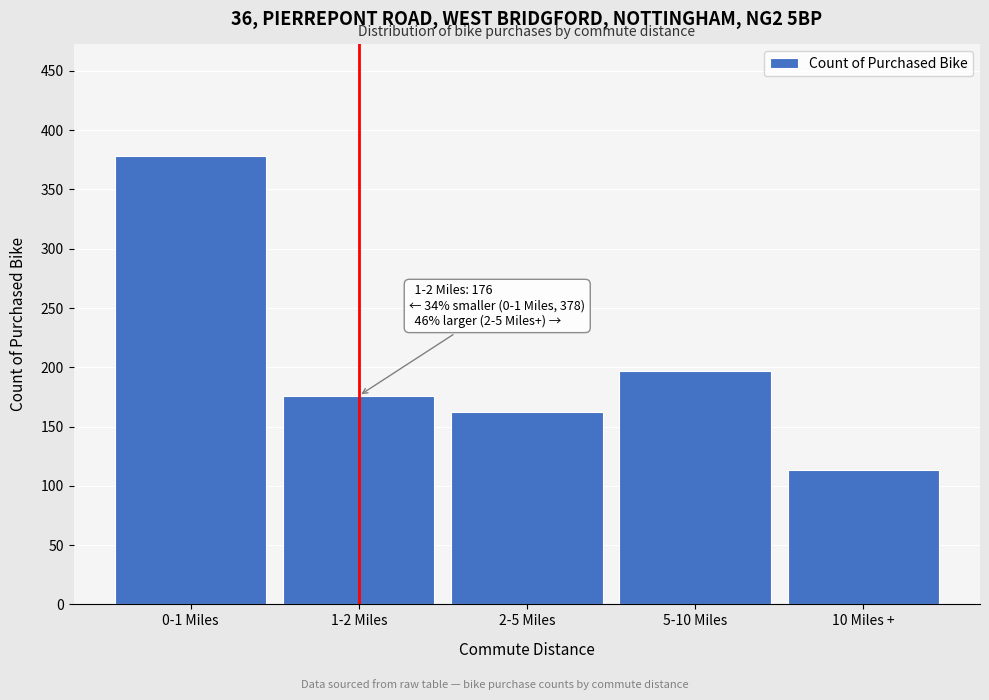

Reading left to right, extract all data points from this chart.

378	176	162	197	113